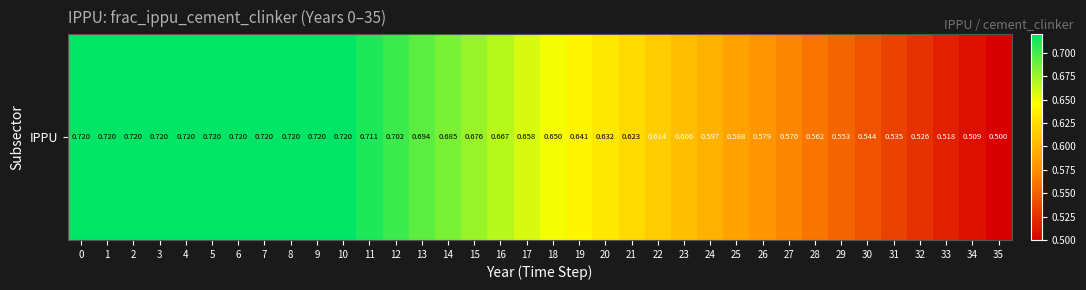

Is it true that the value at 27 is 0.9?

False